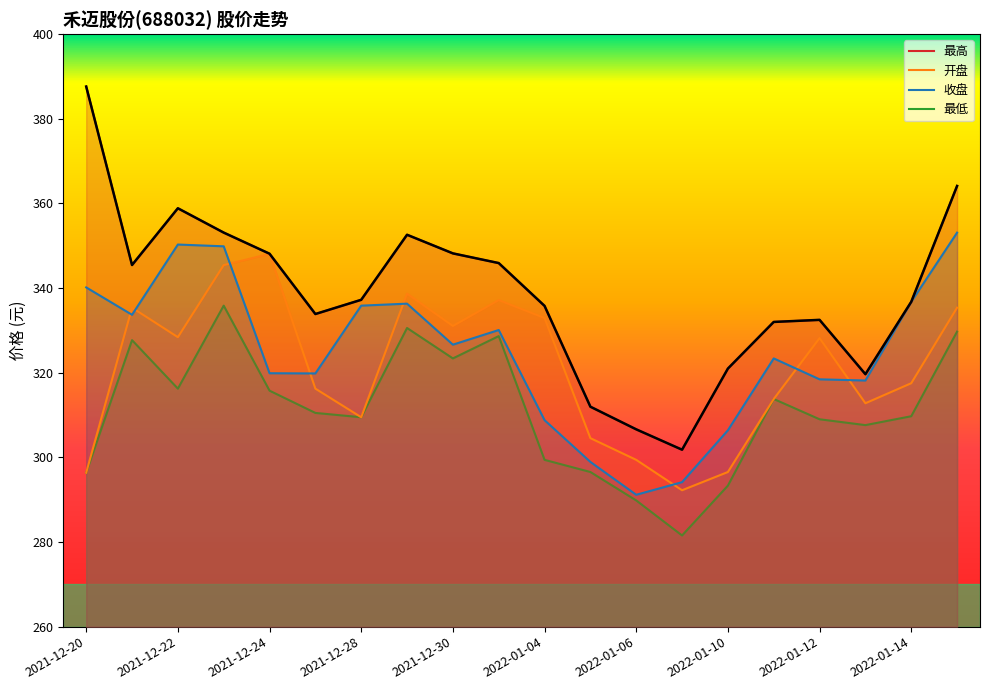

True or false: 最高 has more than 0 points higher than both neighbors.

True